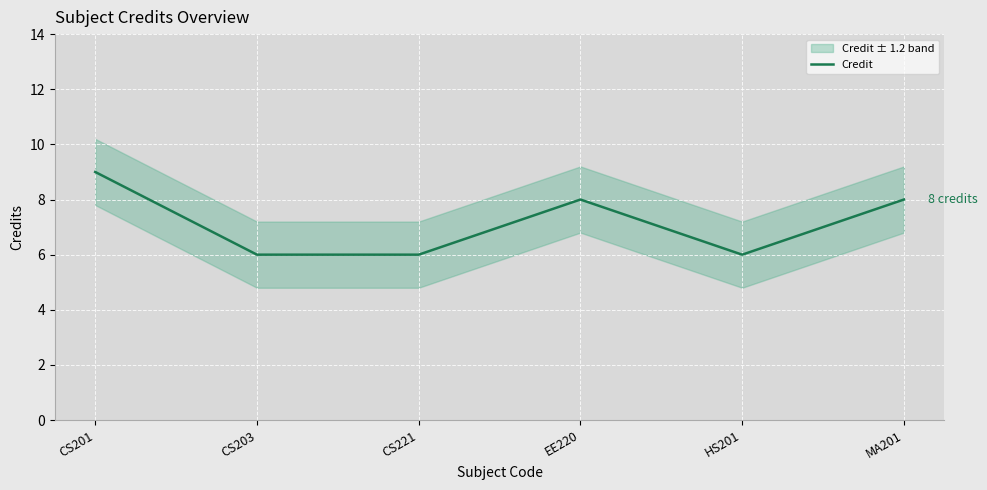

List the labels in order of value, smallest first.

CS203, CS221, HS201, EE220, MA201, CS201